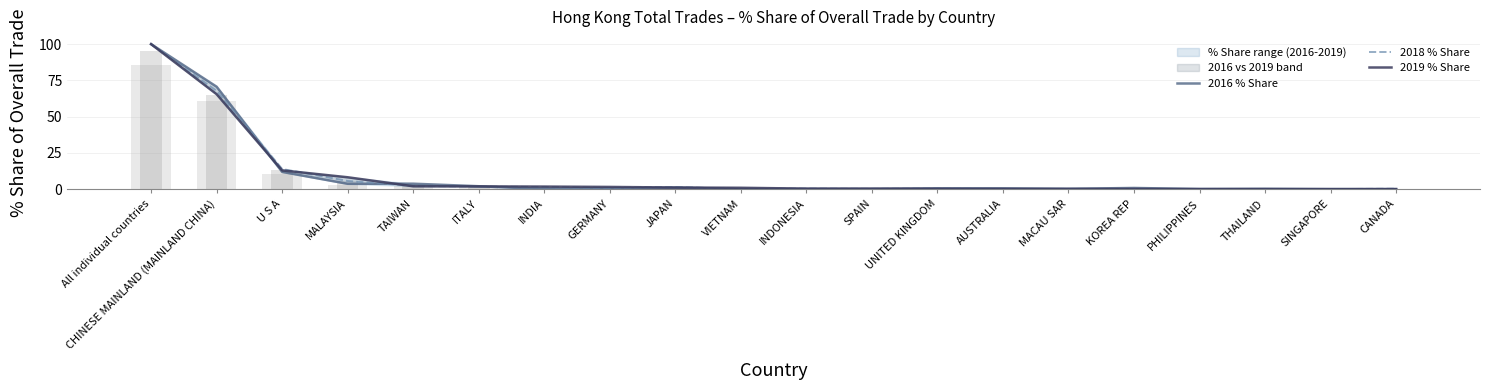

The 2016 % Share series shows 1.2 at JAPAN. True or false?

True